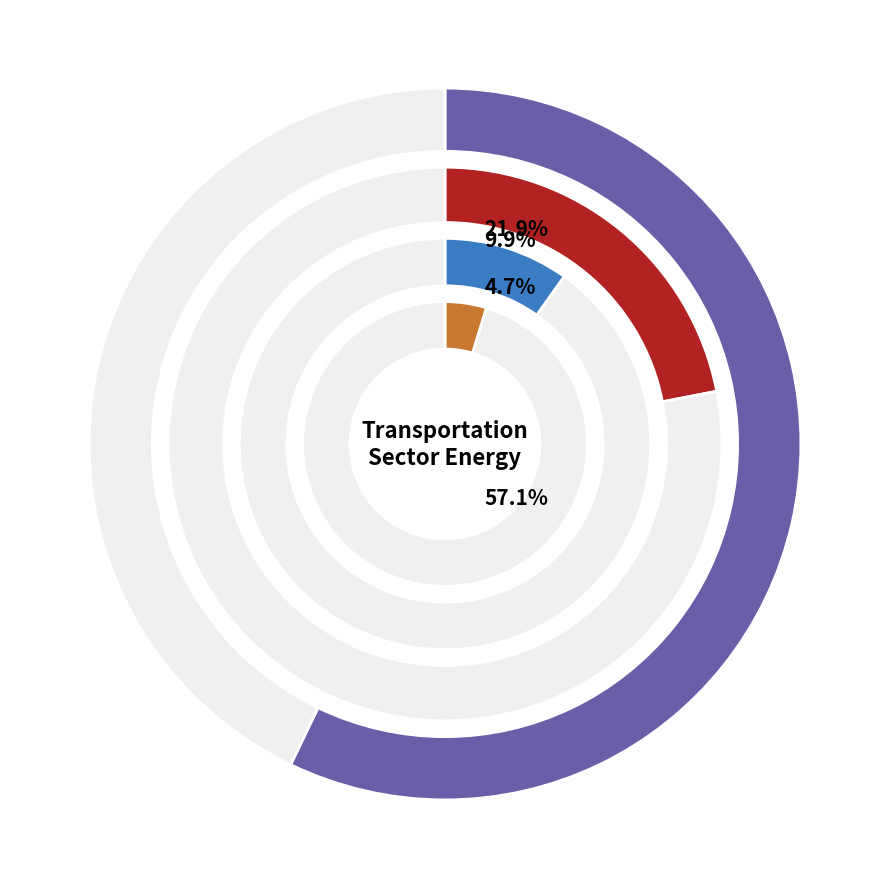

Which slice represents more than half of the pie?

Light-Duty Vehicles